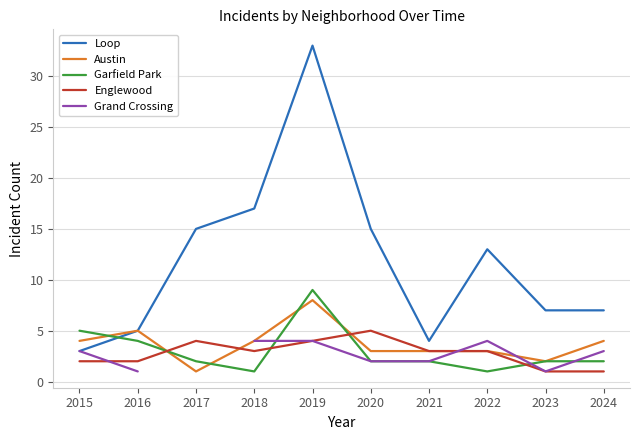

True or false: Loop has a value of 6.1 at 2021.

False